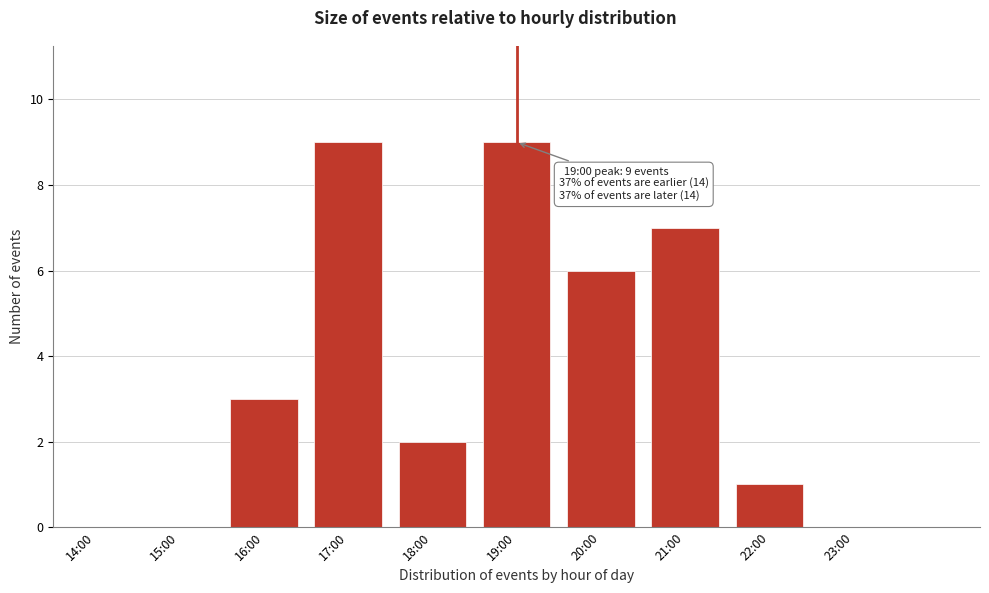

Reading left to right, what are all the values shown in this chart?

14:00=0	15:00=0	16:00=3	17:00=9	18:00=2	19:00=9	20:00=6	21:00=7	22:00=1	23:00=0